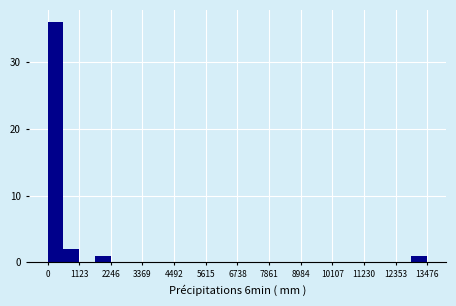

Around what value on the x-axis is the tallest bar? Give the approximate position of its centre, as read against the axis.

200